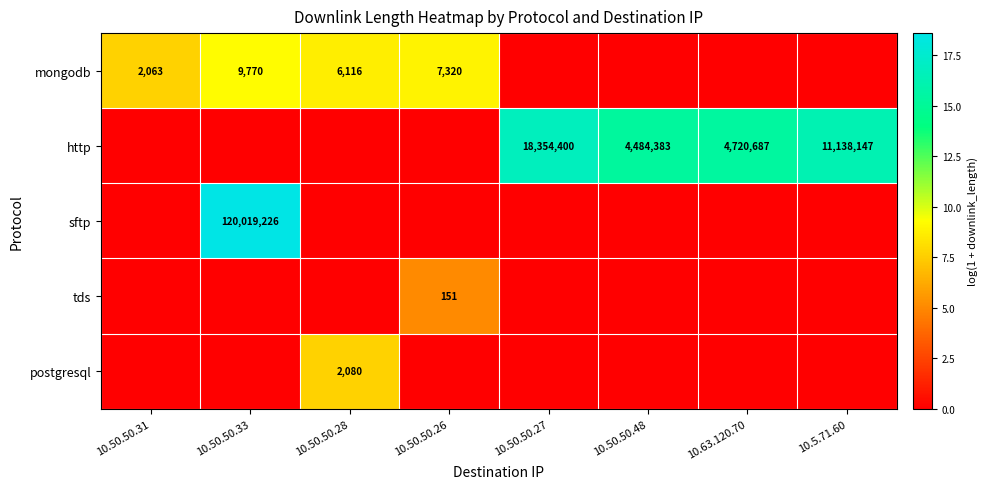

The value of mongodb at 10.50.50.31 is 2838. True or false?

False